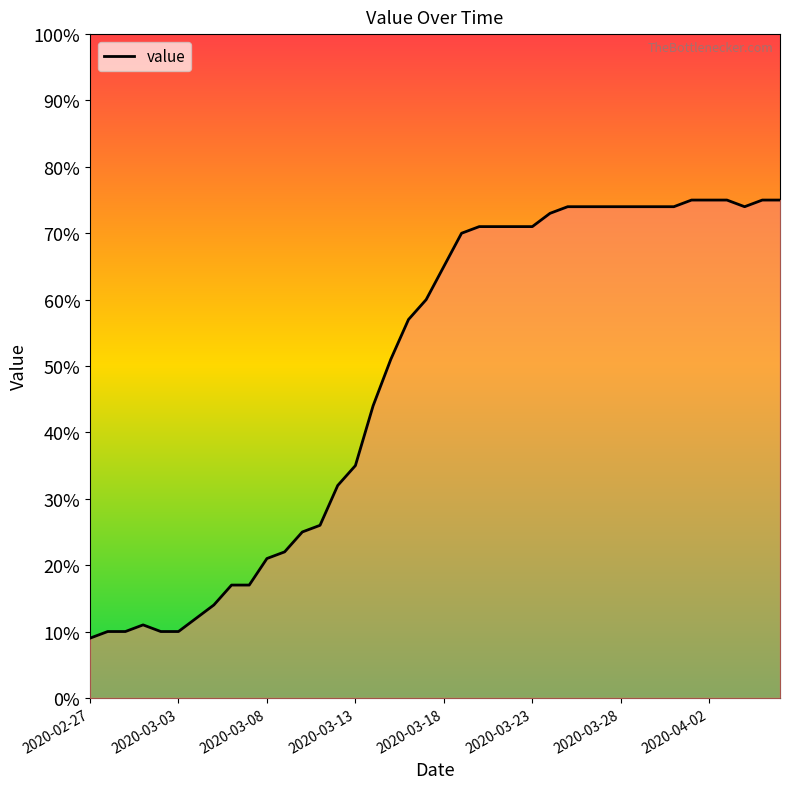

What is the maximum value shown in the chart?

75